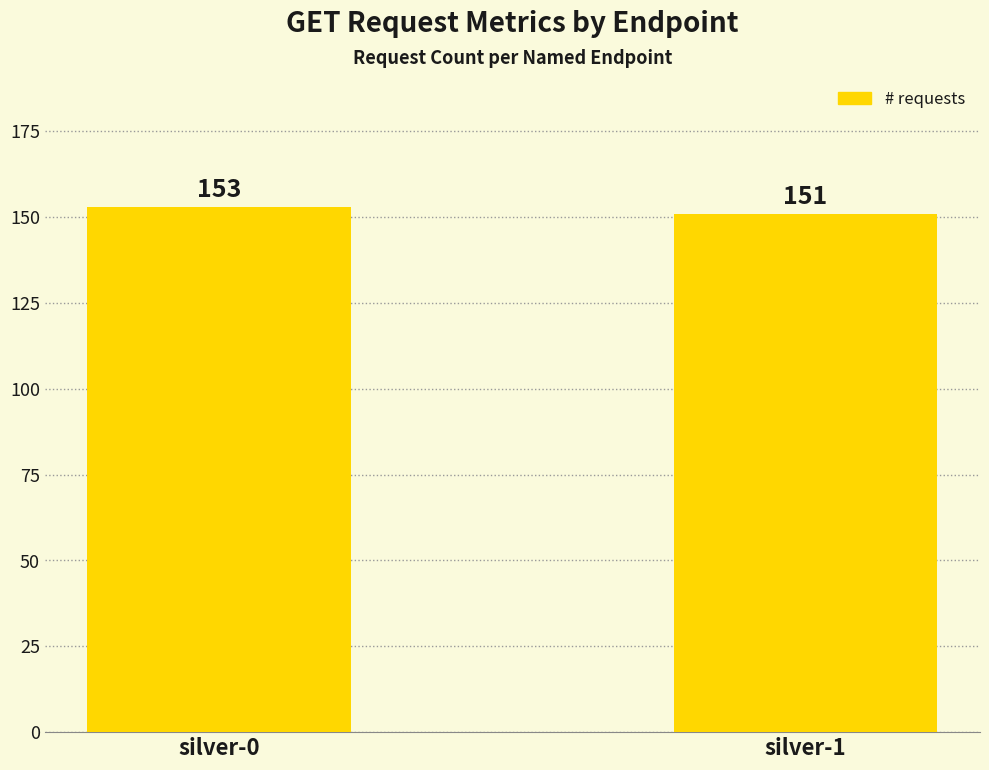

What is the sum of the values at silver-1 and silver-0?

304